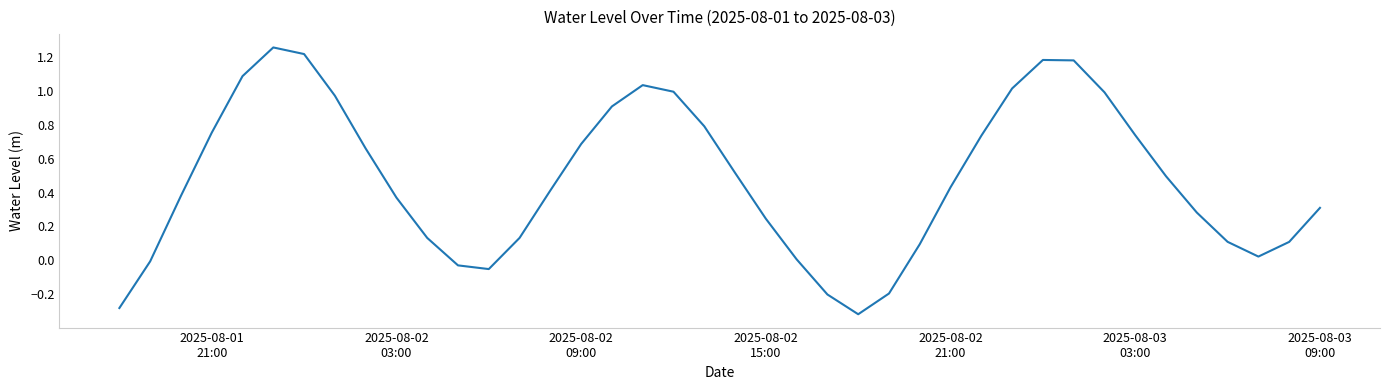

How many lines are shown in the chart?

1